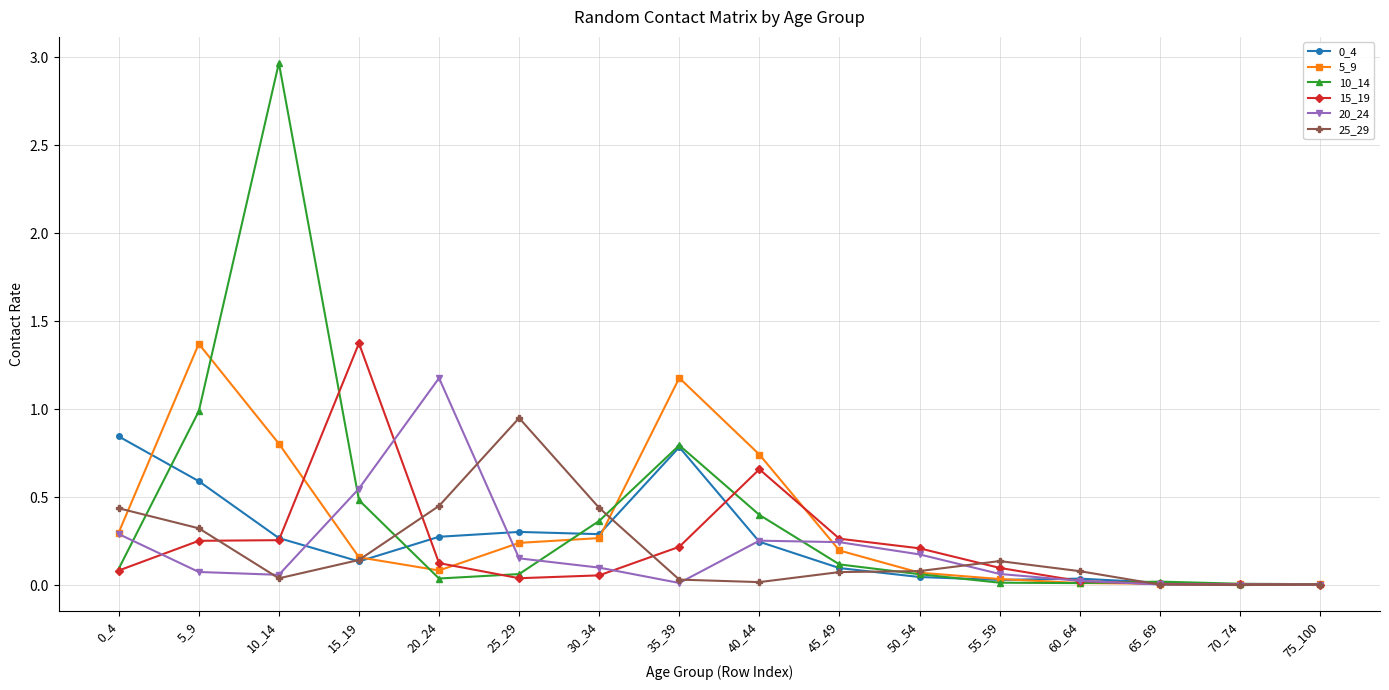

The 10_14 series shows 0.5 at 15_19. True or false?

True